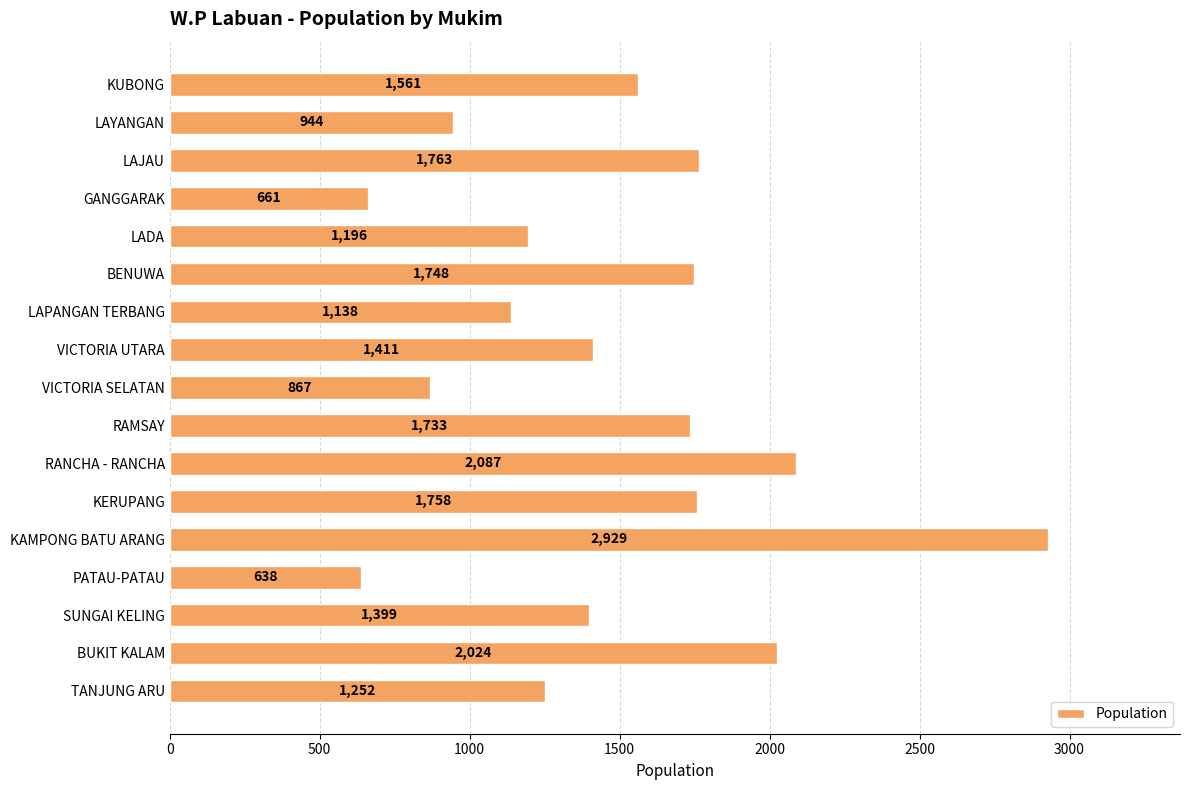

Does the chart contain any negative values?

No